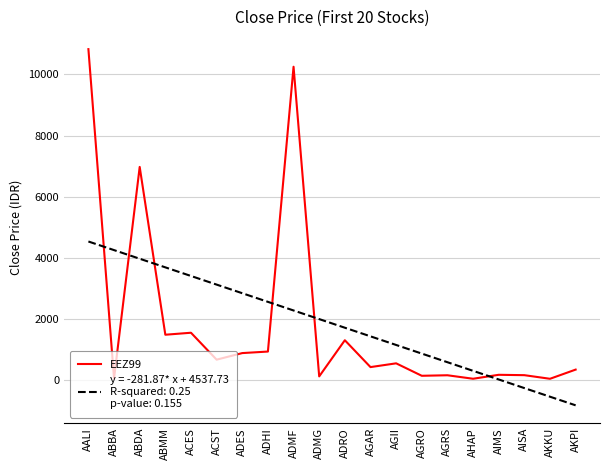

What is the greatest value displayed?

10825.0